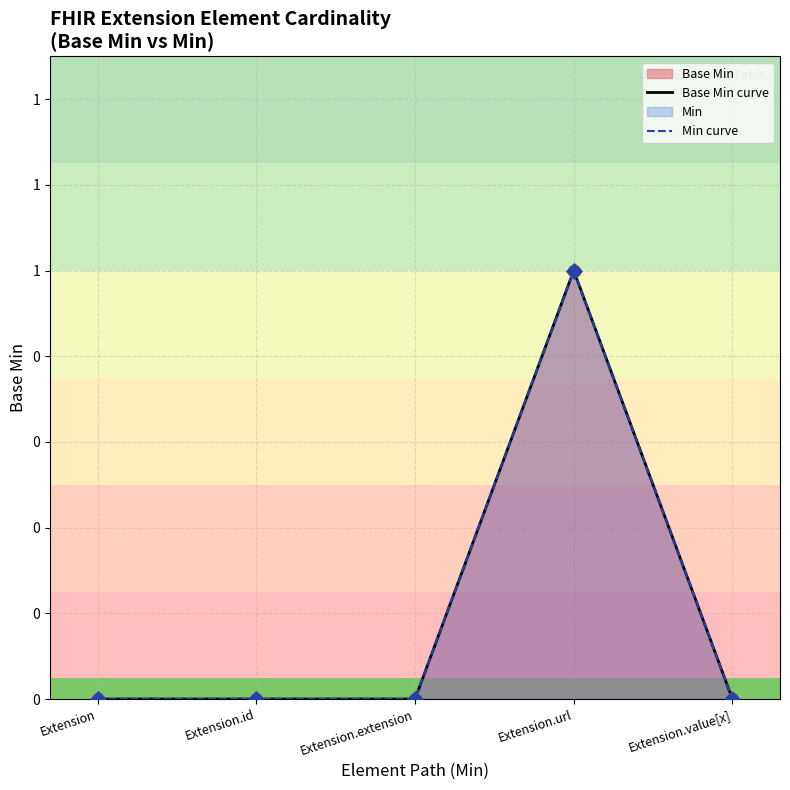

Is the value of Base Min curve at Extension.url greater than the value of Min curve at Extension.id?

Yes